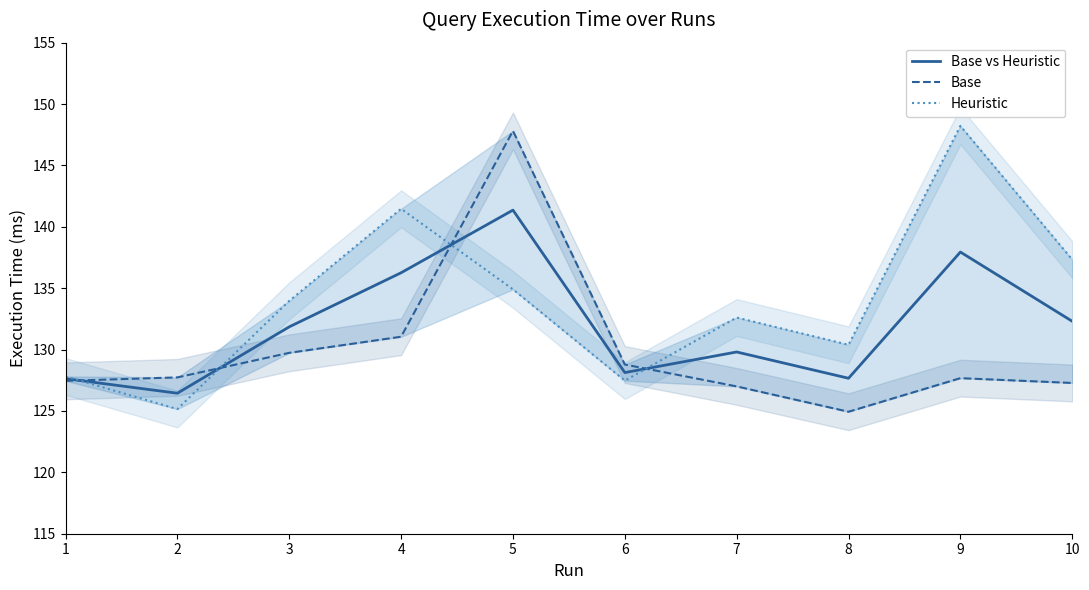

How many interior local valleys does the Base series have?

1